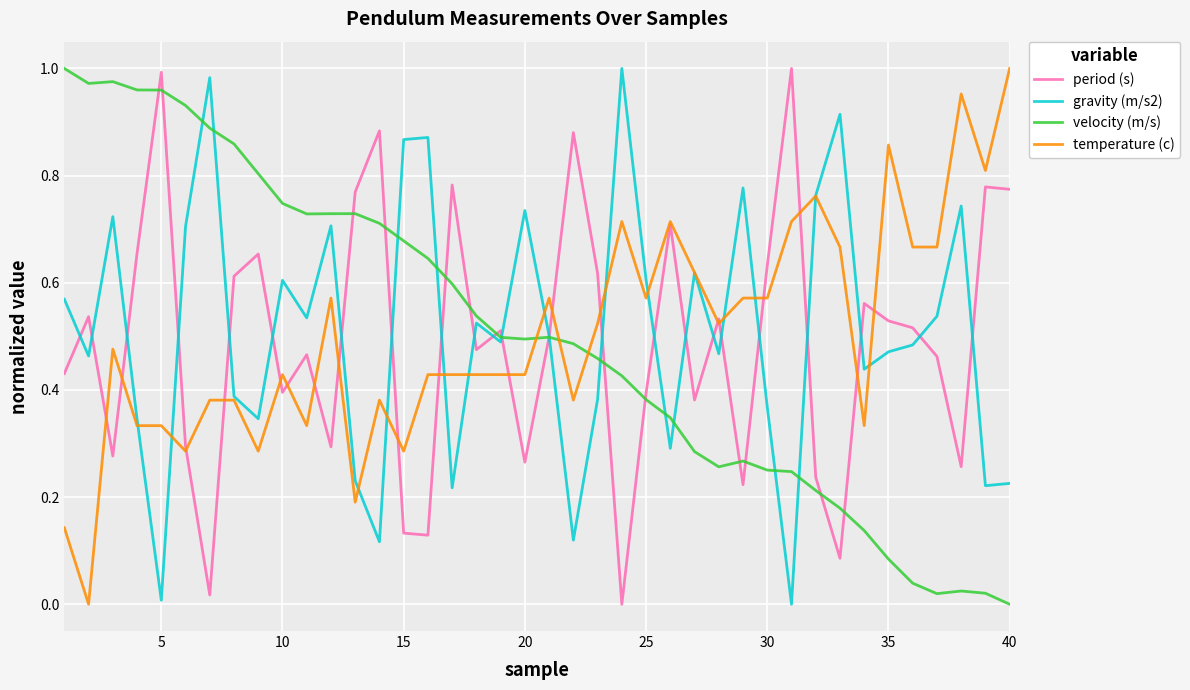

What are all the series names shown in the legend?

period (s), gravity (m/s2), velocity (m/s), temperature (c)